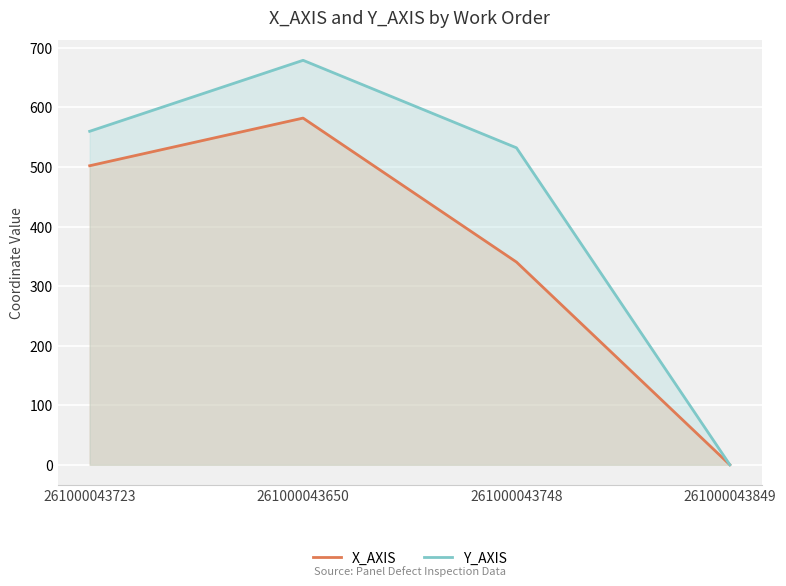

At which label is X_AXIS closest to 291?

261000043748